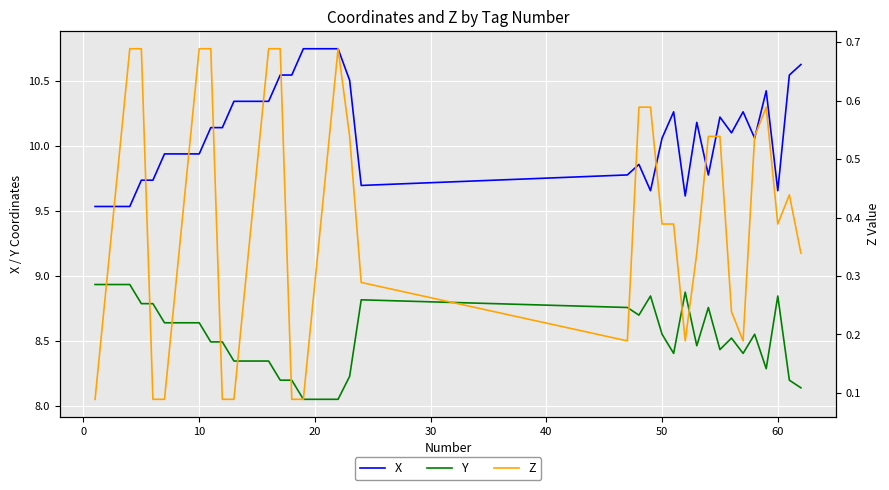

True or false: X and Y intersect in this chart.

False